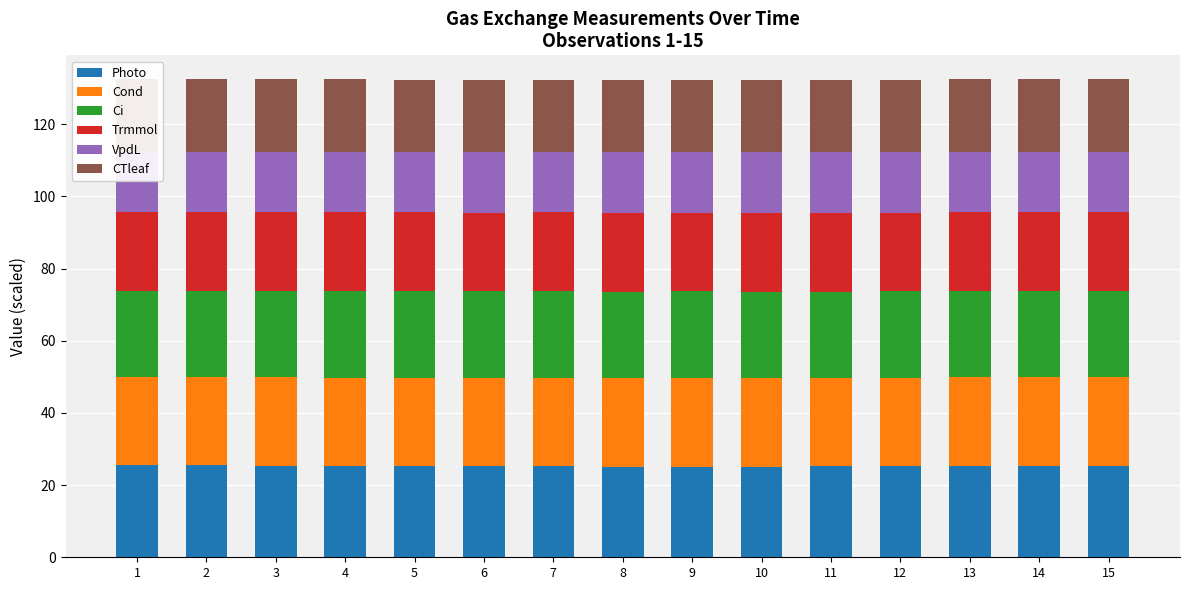

Does the chart contain any negative values?

No